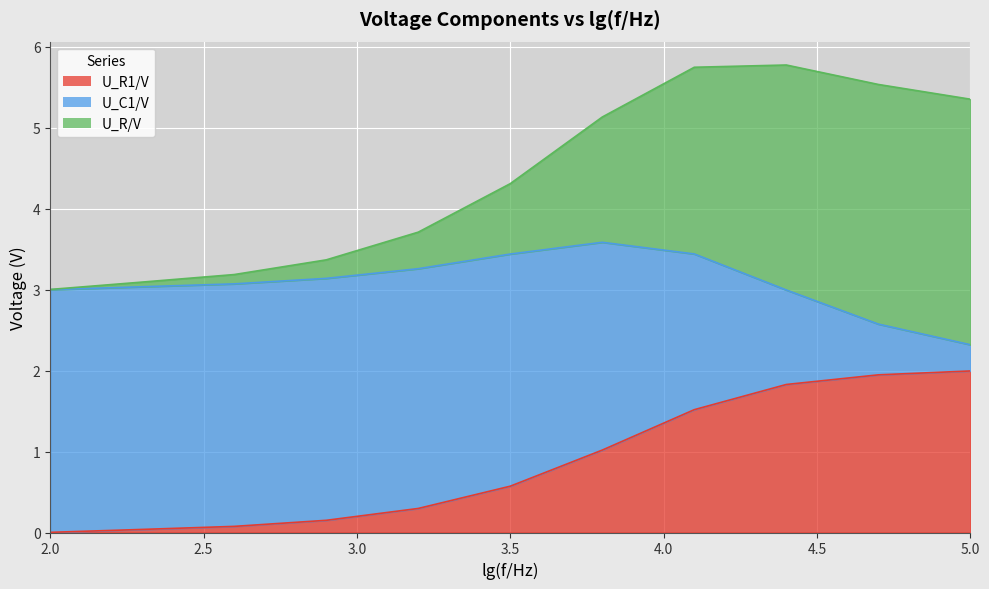

What is the label of the 8th point from the left?

4.1